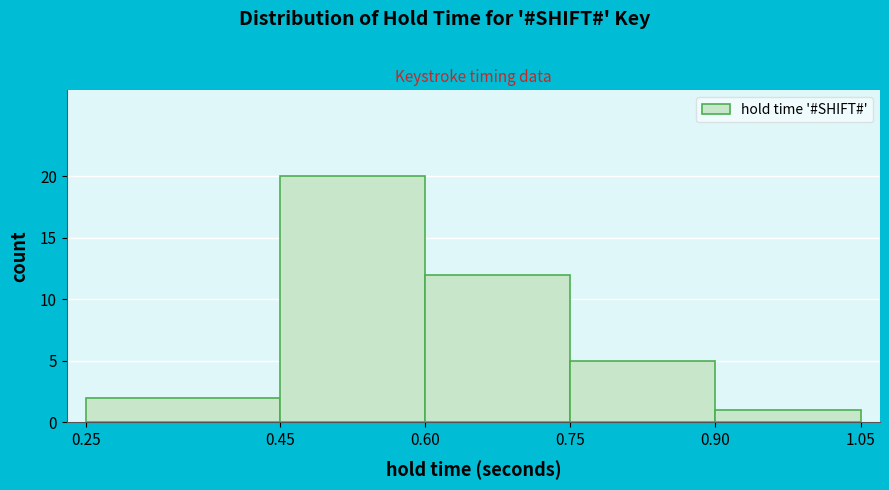

Which range on the x-axis has the tallest bar?

0.45 to 0.60